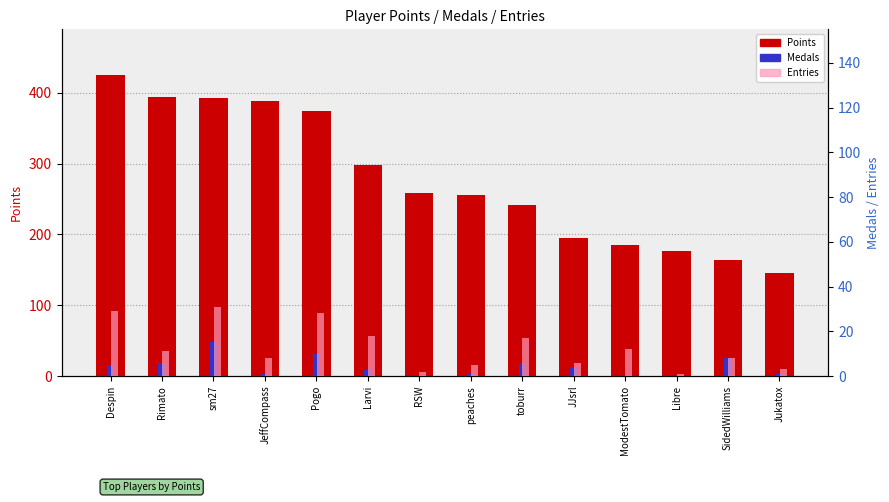

What is the difference between the highest and lowest values at JJsrl?

191